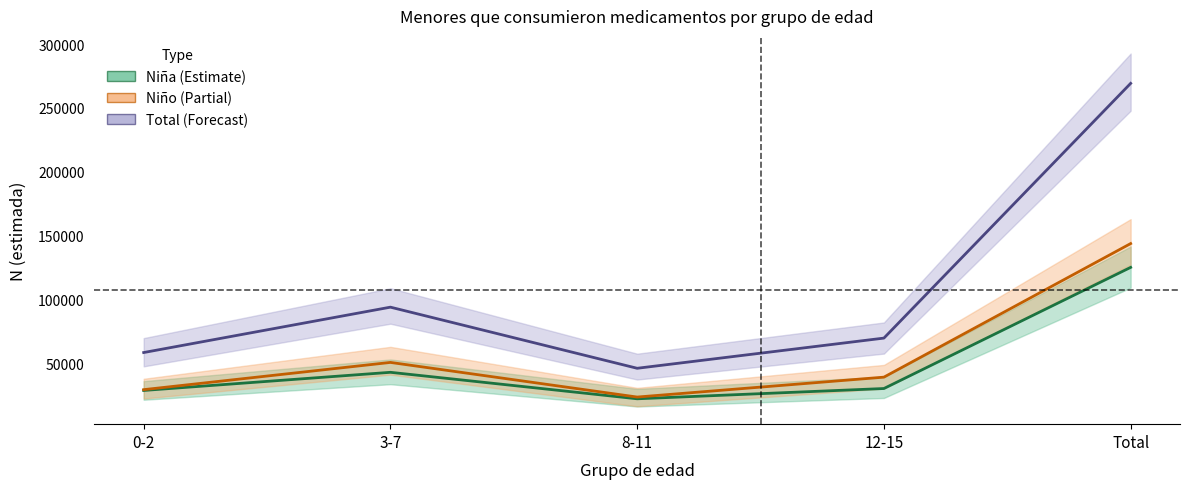

Reading left to right, list all the values displayed in this chart.

Niña (Estimate): 0-2=29035	3-7=43221	8-11=22507	12-15=30543	Total=125305
Niño (Partial): 0-2=29655	3-7=50960	8-11=23866	12-15=39438	Total=143919
Total (Forecast): 0-2=58690	3-7=94181	8-11=46373	12-15=69981	Total=269224